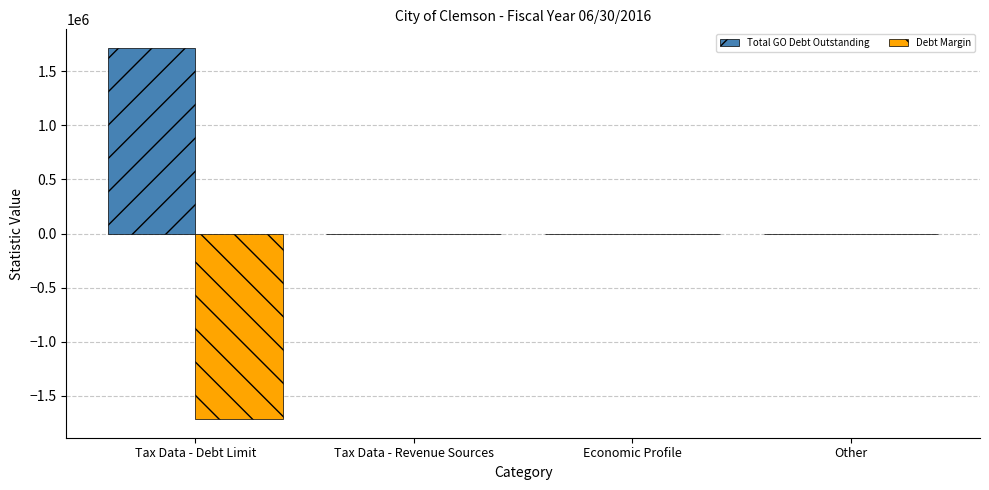

Does the chart contain stacked bars?

No